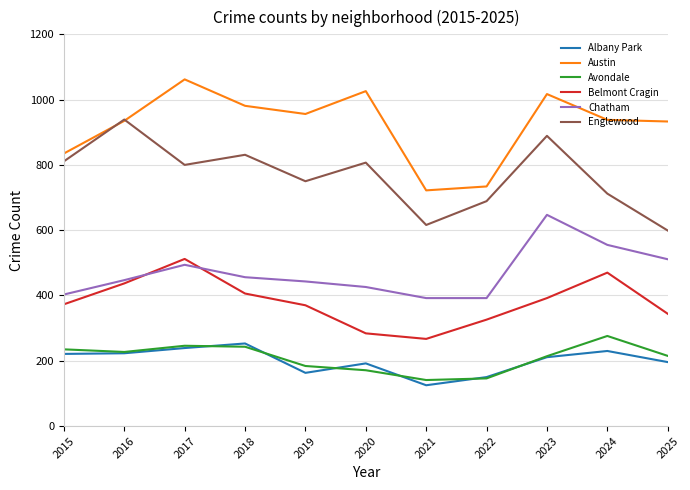

Does the chart display data point markers on the line(s)?

No